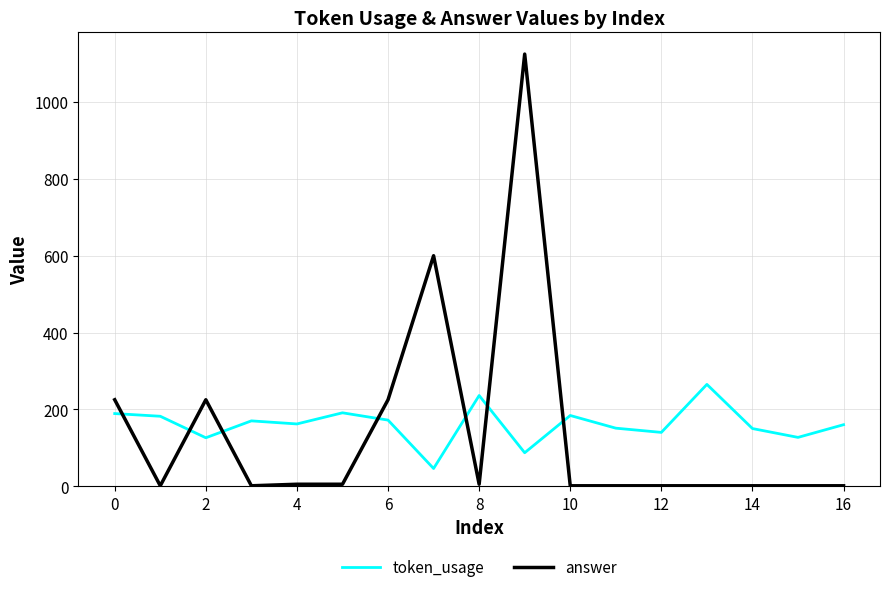

List the series in order of their peak value, lowest first.

token_usage, answer